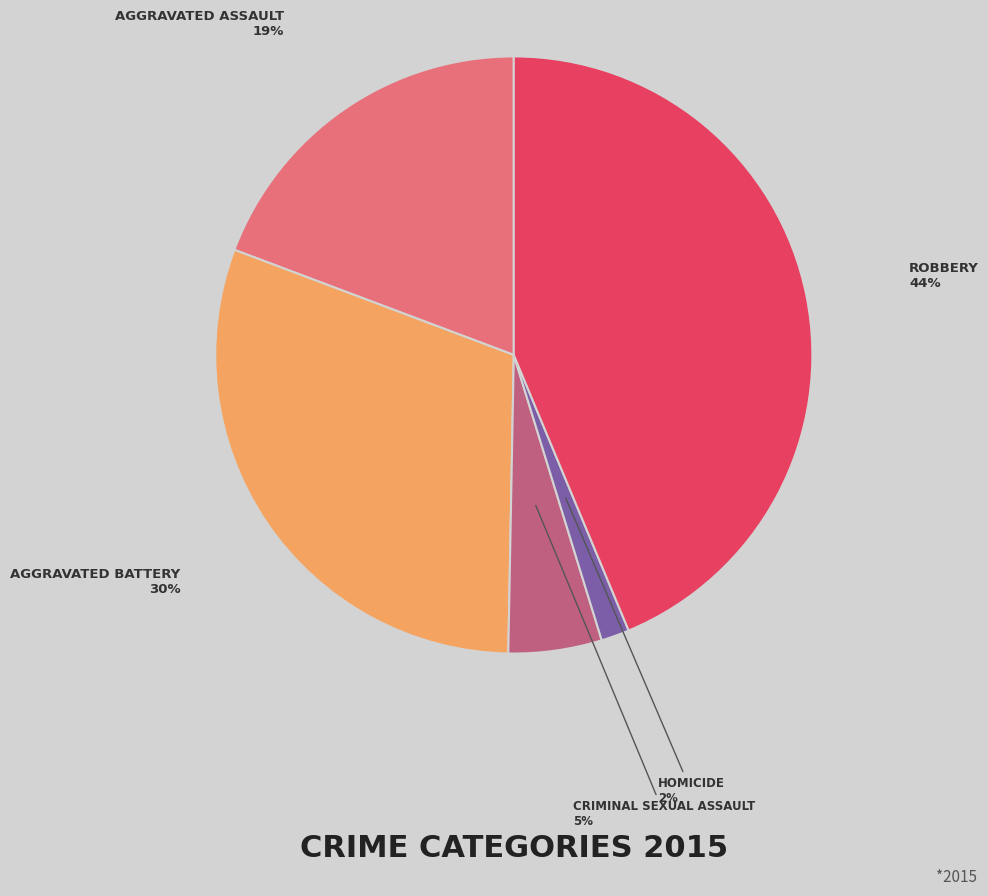

To the nearest percent, what is the average slice percentage?

20%